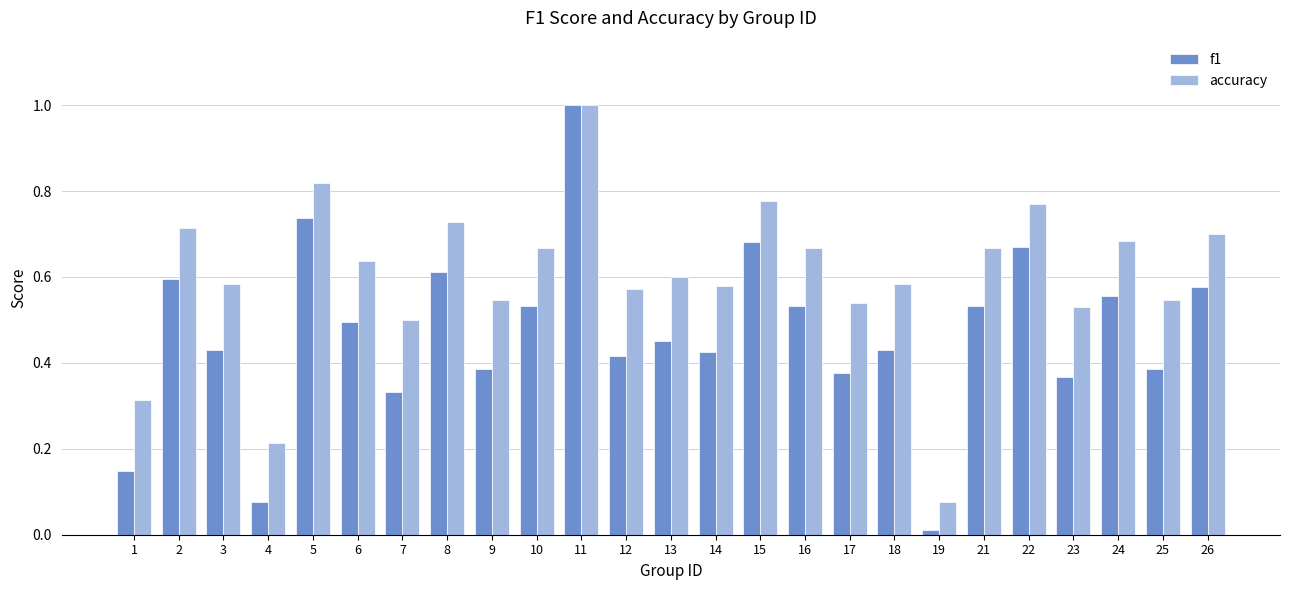

What is the sum of all f1 values?

11.8